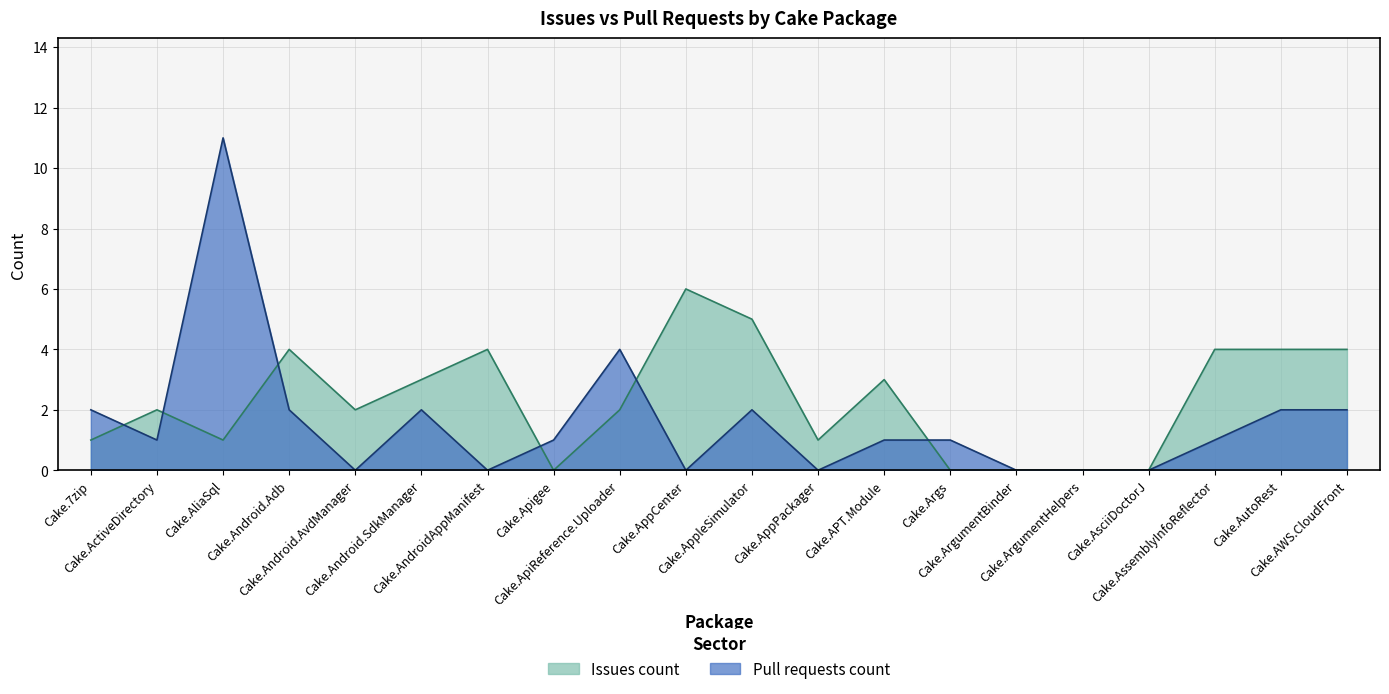

What is the highest value of the Pull requests count series?

11